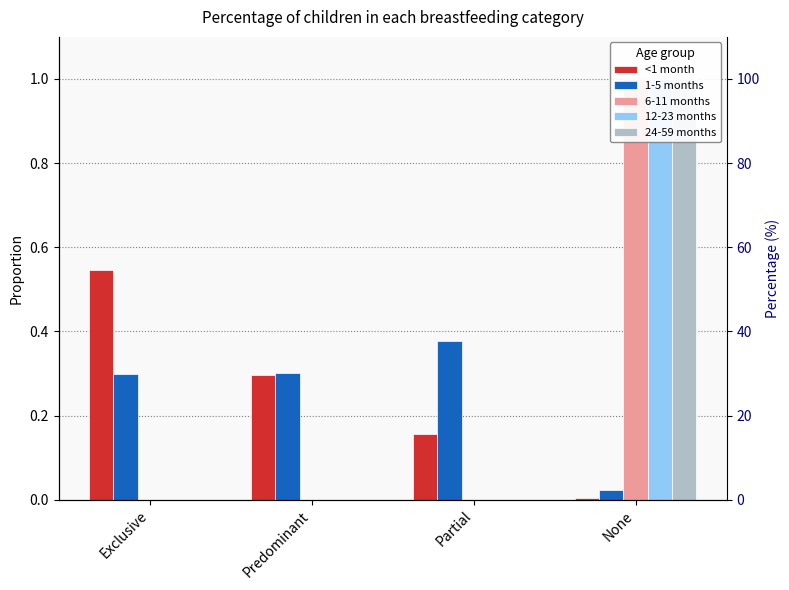

Where is 6-11 months nearest to the value 0?

Exclusive